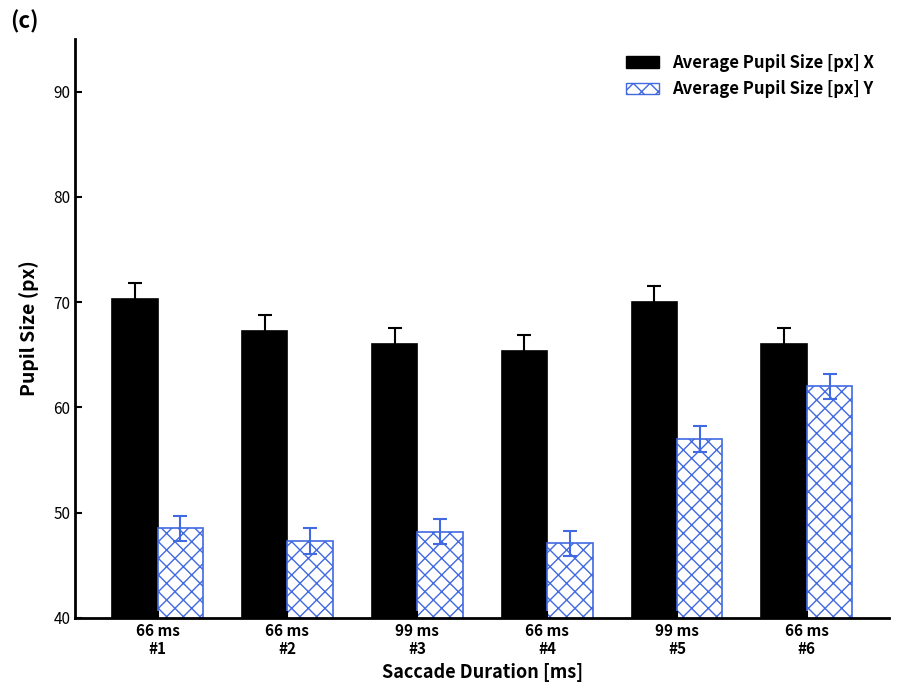

What is the minimum value shown in the chart?

47.1